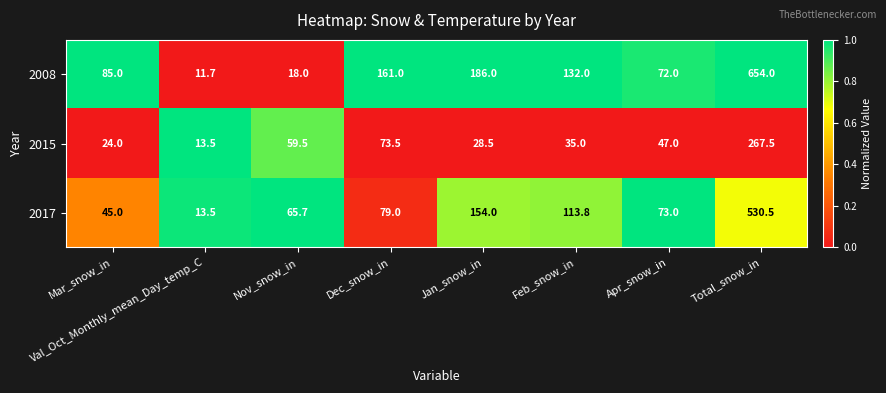

What is the approximate value of 2015 at Mar_snow_in?

24.0